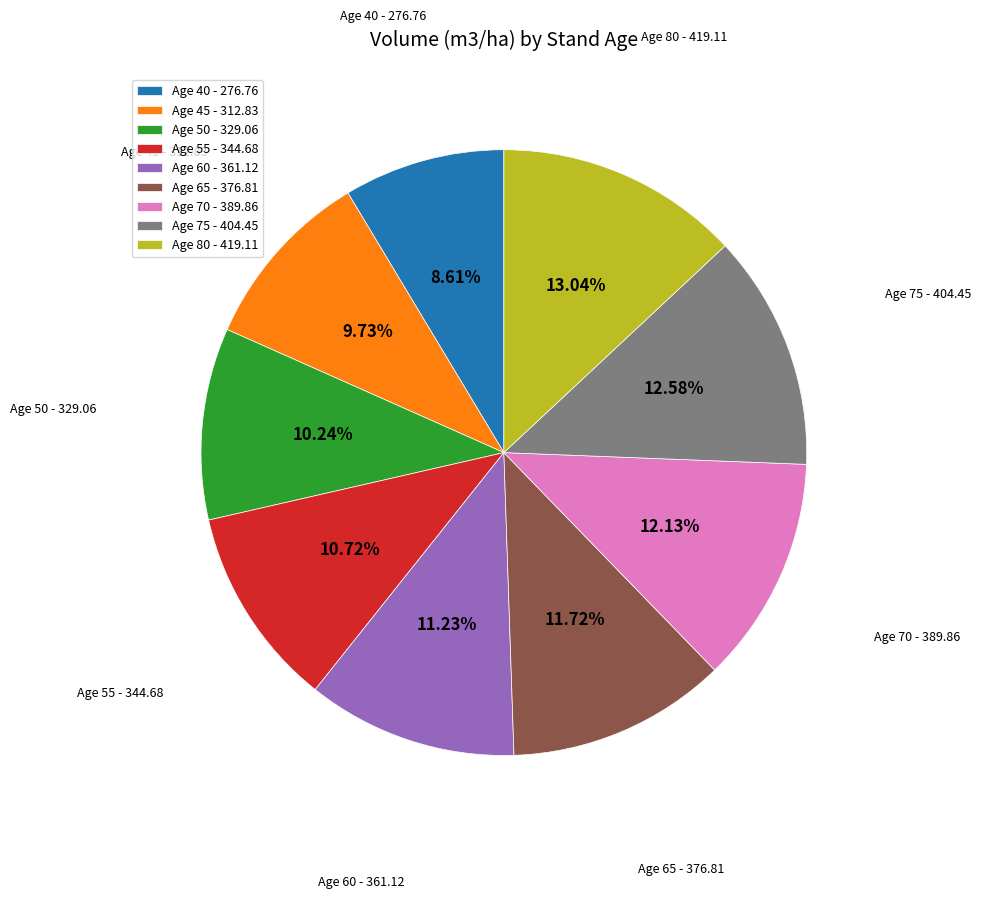

The Age 55 slice represents 1% of the pie. True or false?

False